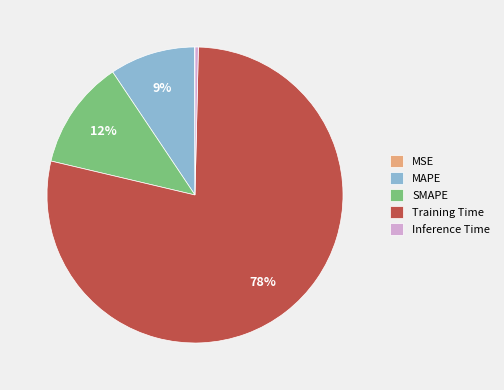

Does Training Time represent more than half of the total?

Yes